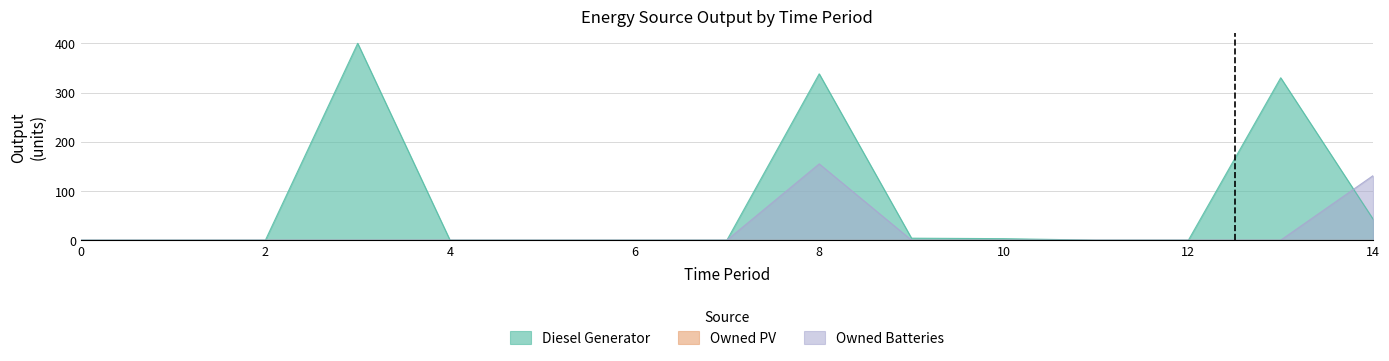

True or false: Diesel Generator has more than 2 points higher than both neighbors.

True